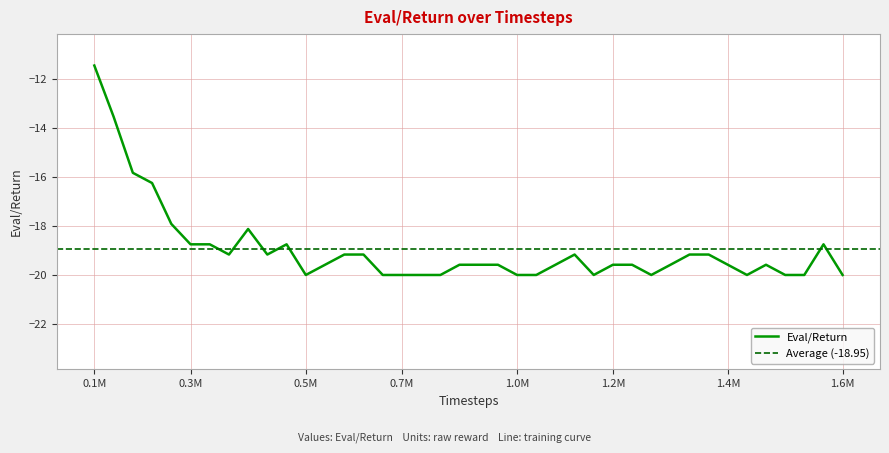

What is the average value?

-19.0